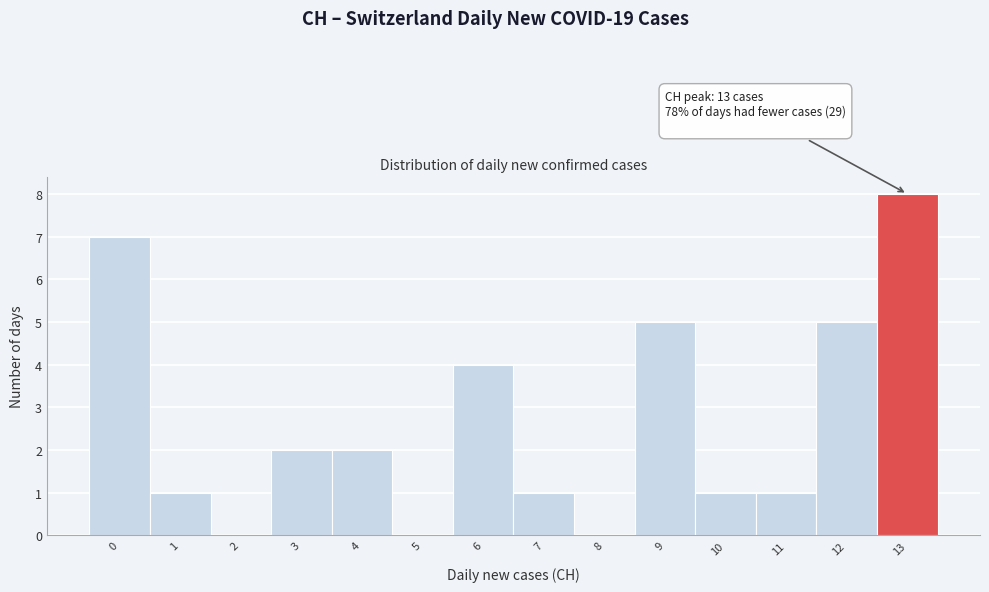

Over which range of the x-axis is the bar tallest?

12.5 to 13.5